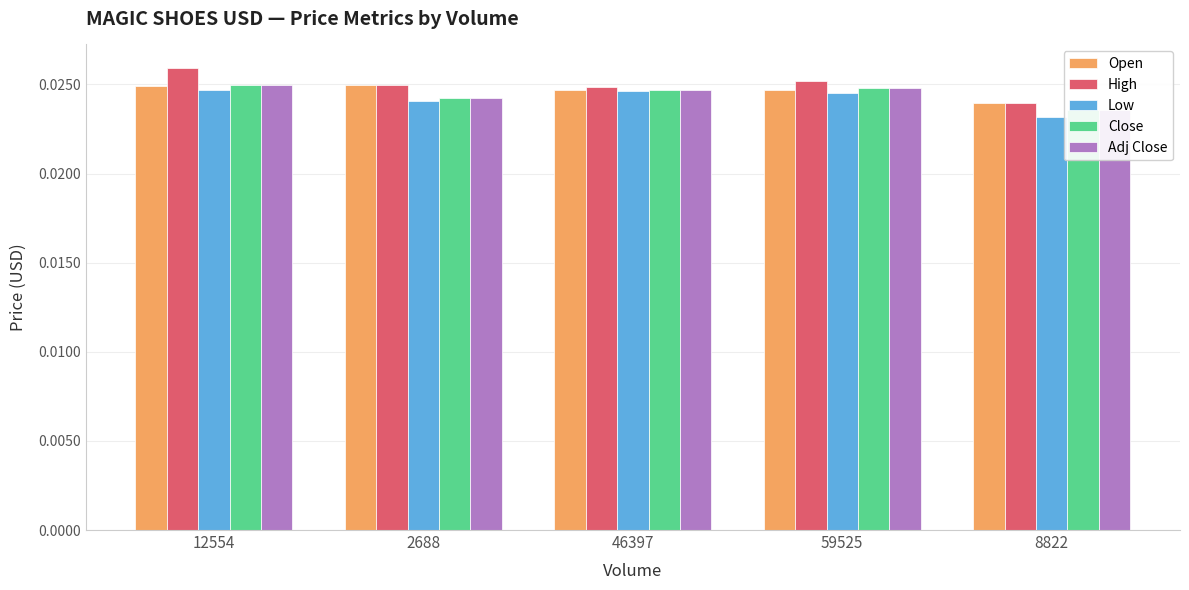

What position from the right is 59525?

2